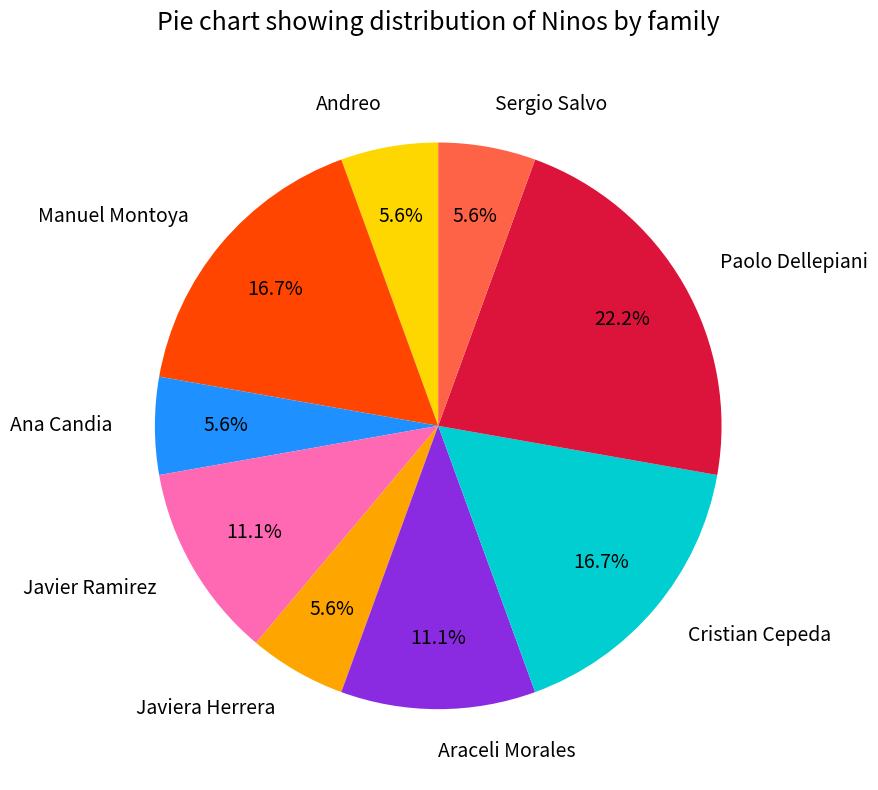

Which slice is the largest?

Paolo Dellepiani